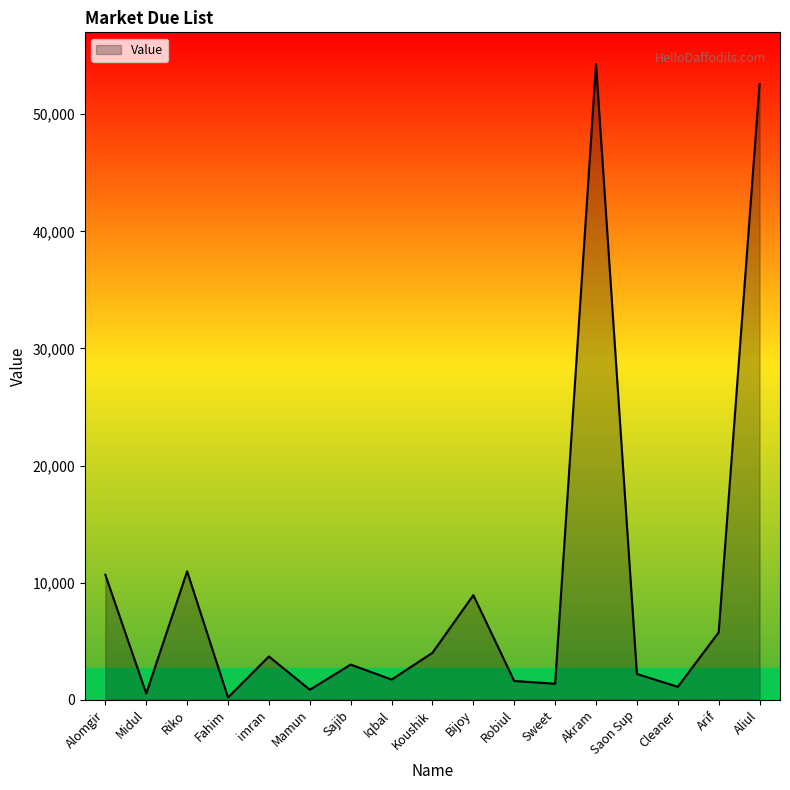

Read the value at Koushik.

4005